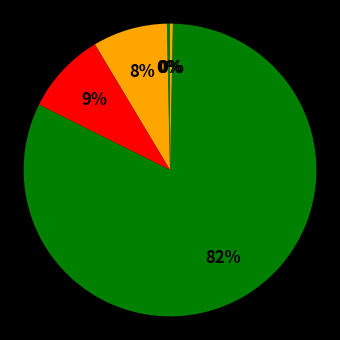

Which category has the biggest portion of the pie?

Training Time